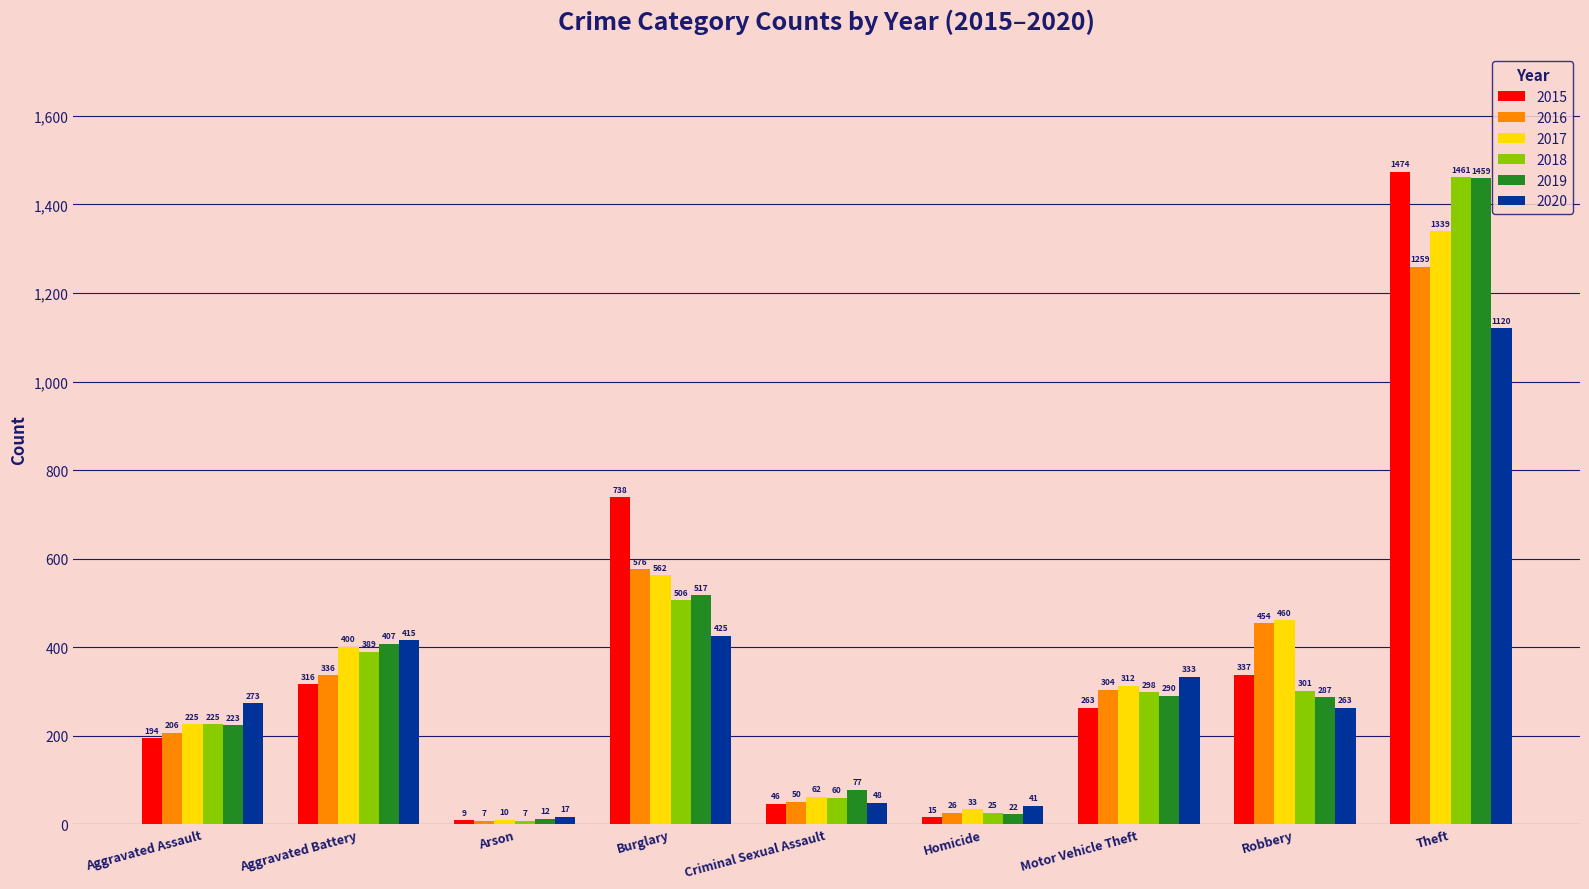

Reading left to right, extract all data points from this chart.

2015: Aggravated Assault=194	Aggravated Battery=316	Arson=9	Burglary=738	Criminal Sexual Assault=46	Homicide=15	Motor Vehicle Theft=263	Robbery=337	Theft=1474
2016: Aggravated Assault=206	Aggravated Battery=336	Arson=7	Burglary=576	Criminal Sexual Assault=50	Homicide=26	Motor Vehicle Theft=304	Robbery=454	Theft=1259
2017: Aggravated Assault=225	Aggravated Battery=400	Arson=10	Burglary=562	Criminal Sexual Assault=62	Homicide=33	Motor Vehicle Theft=312	Robbery=460	Theft=1339
2018: Aggravated Assault=225	Aggravated Battery=389	Arson=7	Burglary=506	Criminal Sexual Assault=60	Homicide=25	Motor Vehicle Theft=298	Robbery=301	Theft=1461
2019: Aggravated Assault=223	Aggravated Battery=407	Arson=12	Burglary=517	Criminal Sexual Assault=77	Homicide=22	Motor Vehicle Theft=290	Robbery=287	Theft=1459
2020: Aggravated Assault=273	Aggravated Battery=415	Arson=17	Burglary=425	Criminal Sexual Assault=48	Homicide=41	Motor Vehicle Theft=333	Robbery=263	Theft=1120